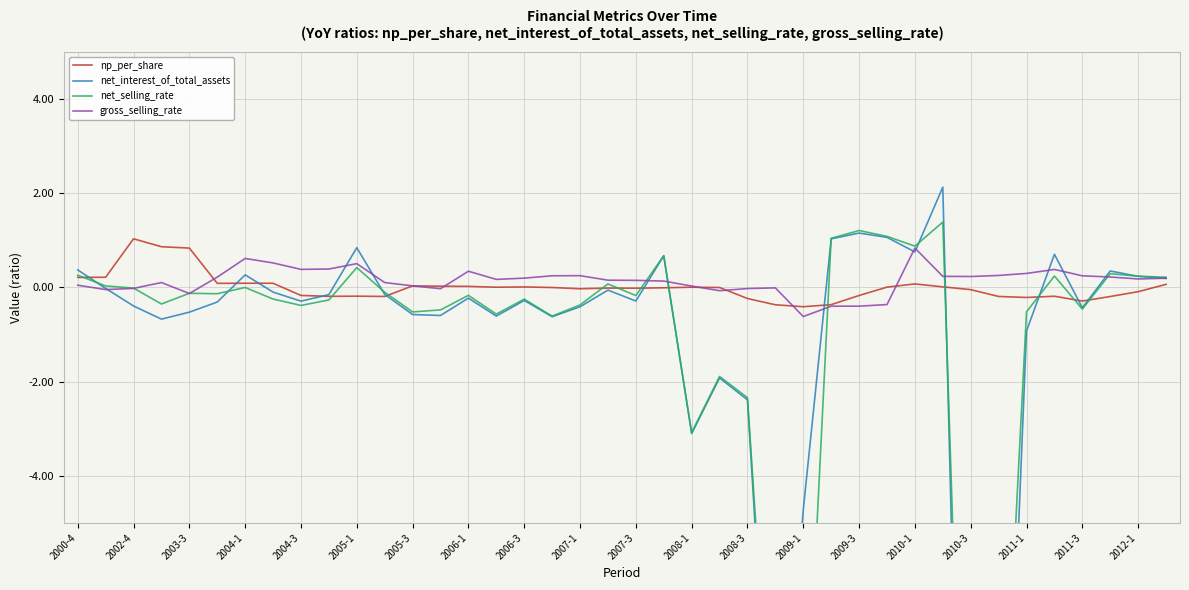

True or false: net_interest_of_total_assets has more than 2 interior local peaks.

True